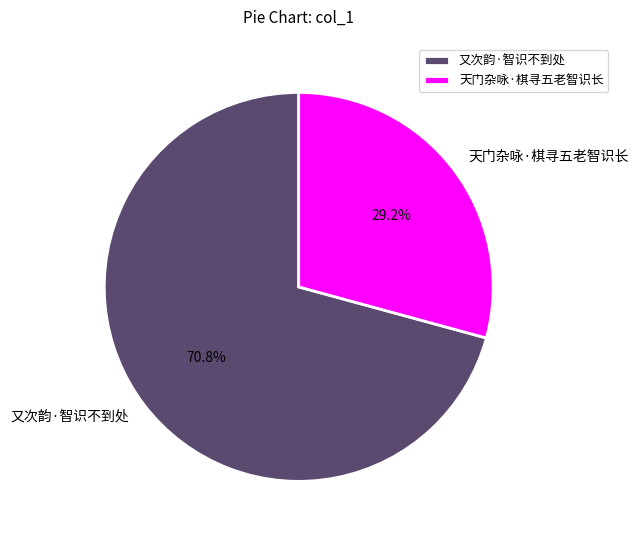

To the nearest percent, what is the difference between the largest and smallest slice percentages?

42%